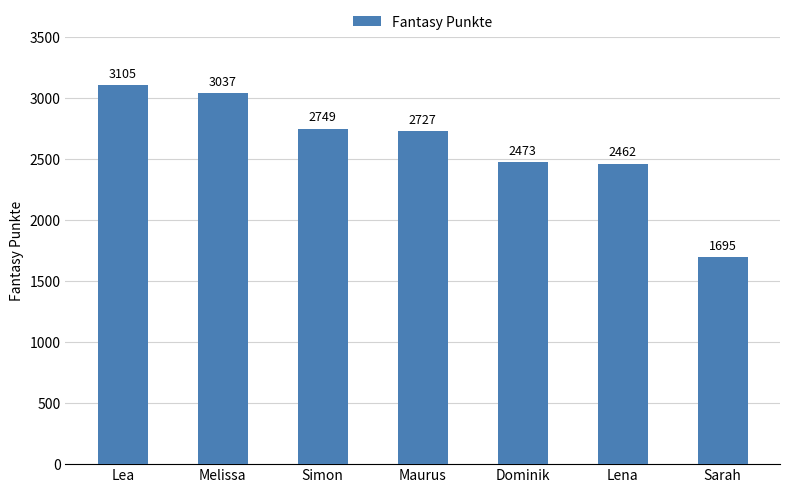

What is the label of the 6th bar from the left?

Lena